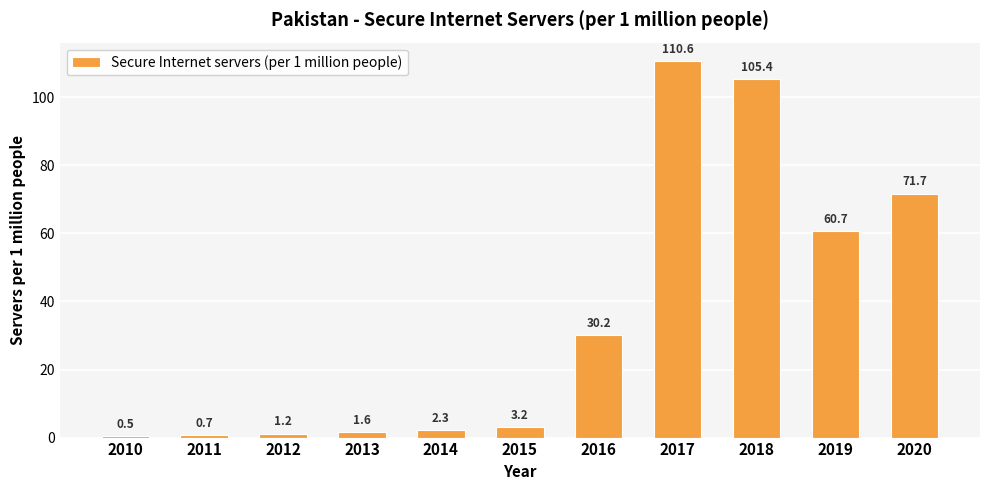

At which label does the data first exceed 3?

2015